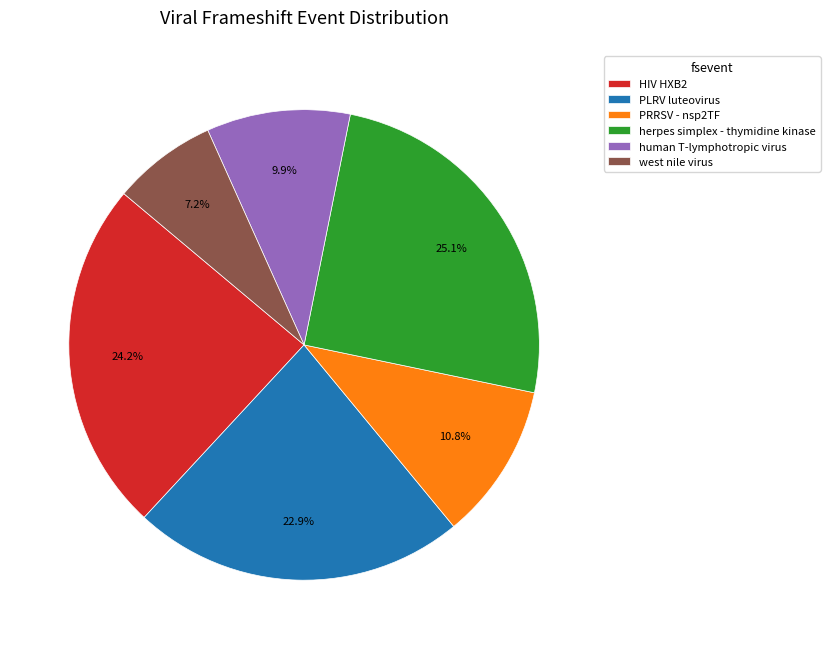

Count the number of slices in the pie.

6